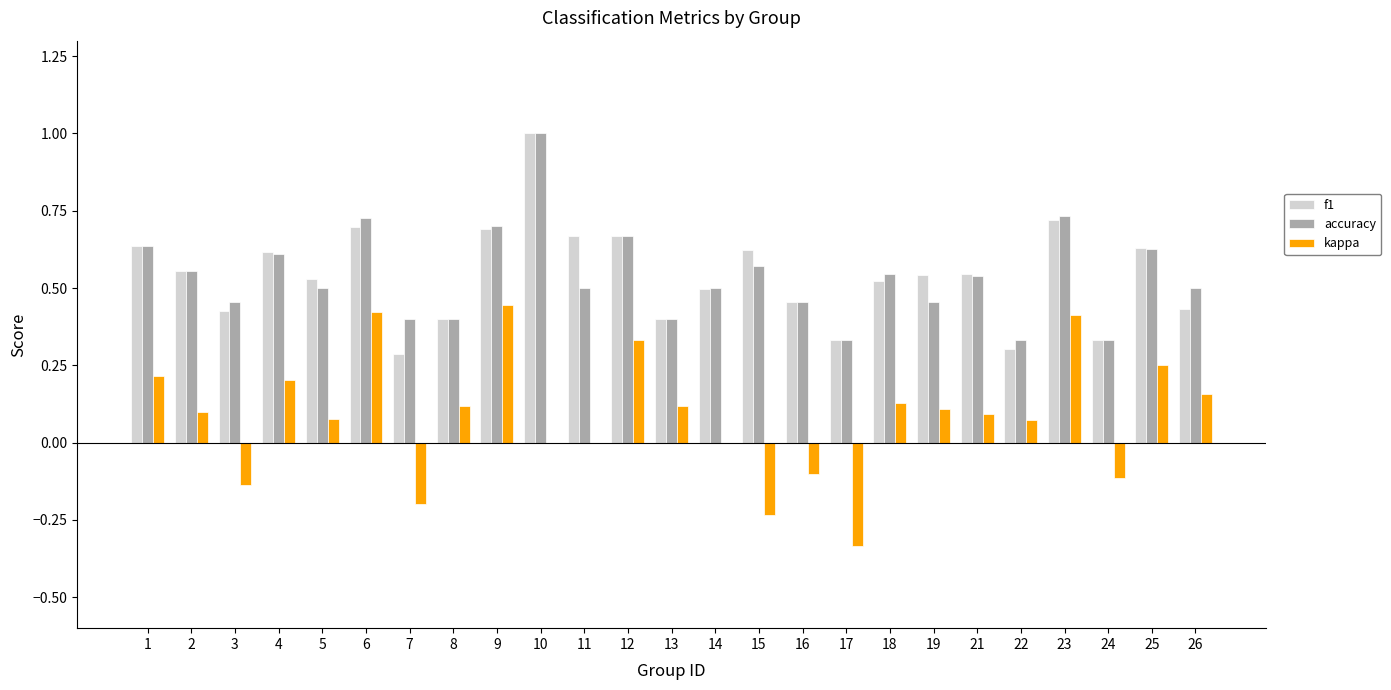

What is the total value across all series at 2?

1.2